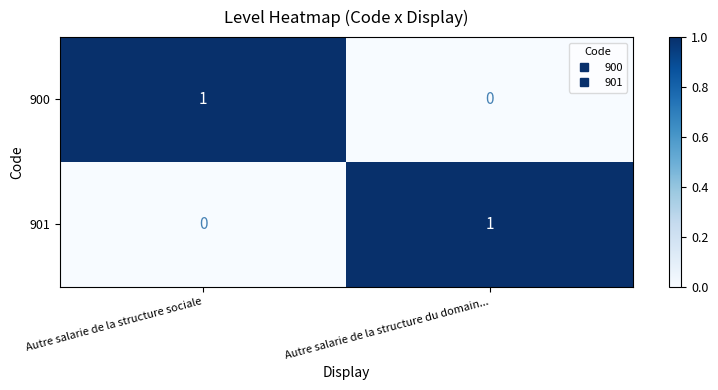

Where is 901 nearest to the value 0?

Autre salarie de la structure sociale